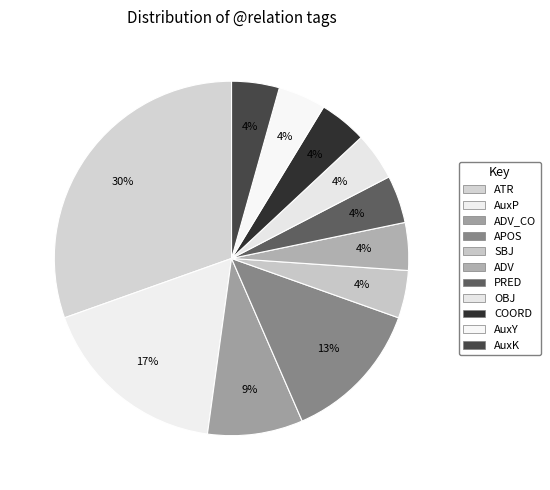

How many segments does this pie chart have?

11